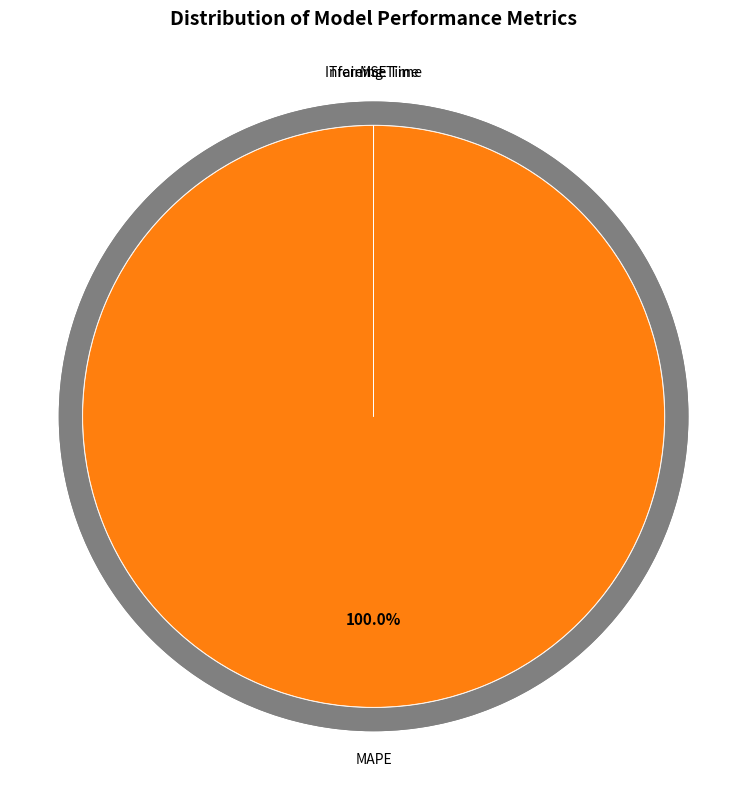

To the nearest percent, what is the difference between the Inference Time and MAPE slice percentages?

100%